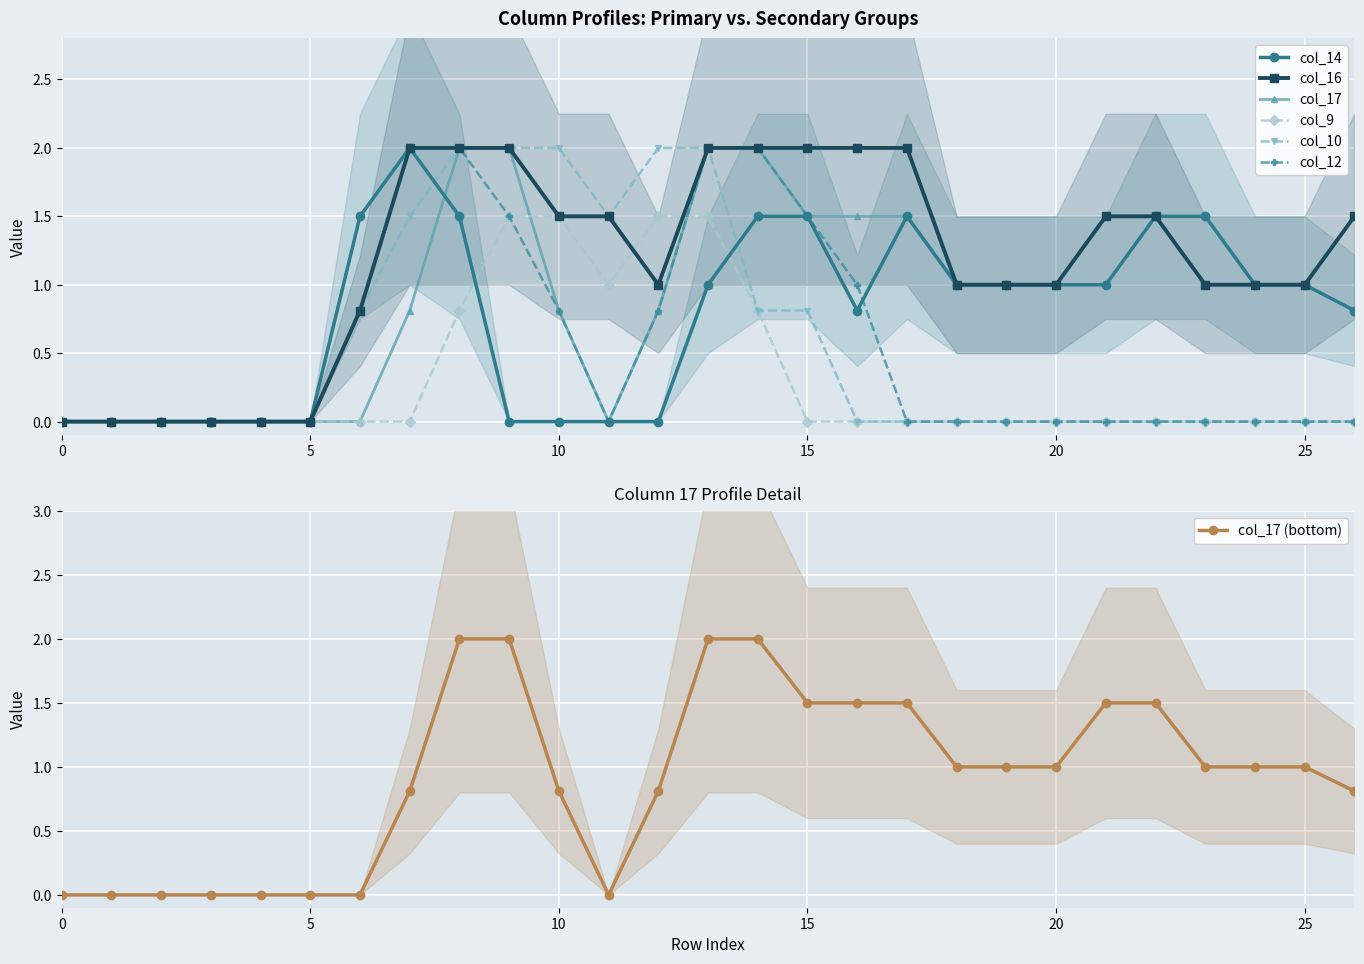

Rank the categories by col_9 value from lowest to highest.

0, 1, 2, 3, 4, 5, 6, 7, 15, 16, 17, 18, 19, 20, 21, 22, 23, 24, 25, 26, 8, 14, 11, 9, 10, 12, 13